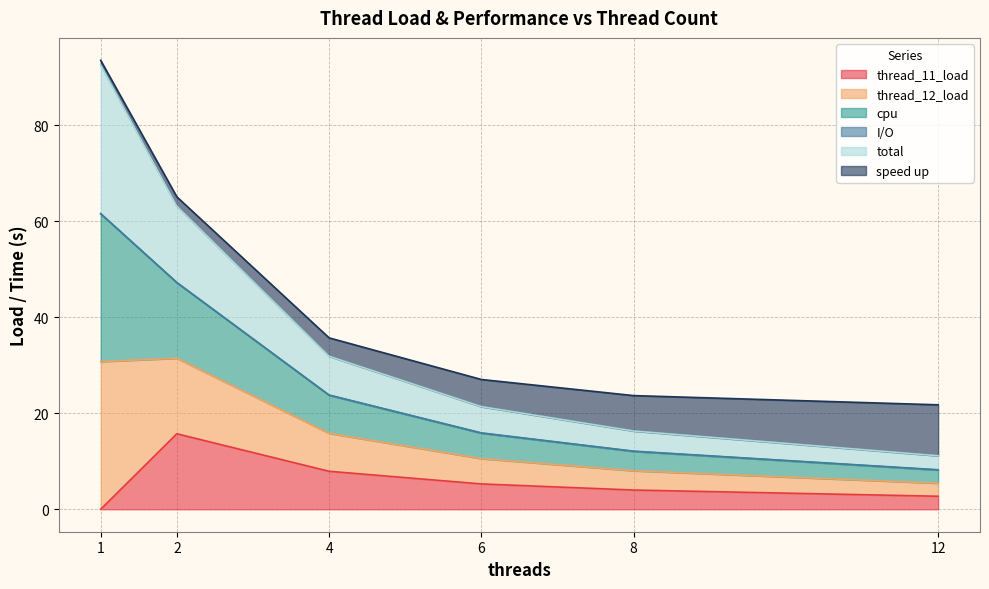

True or false: thread_11_load has more than 1 interior local peaks.

False